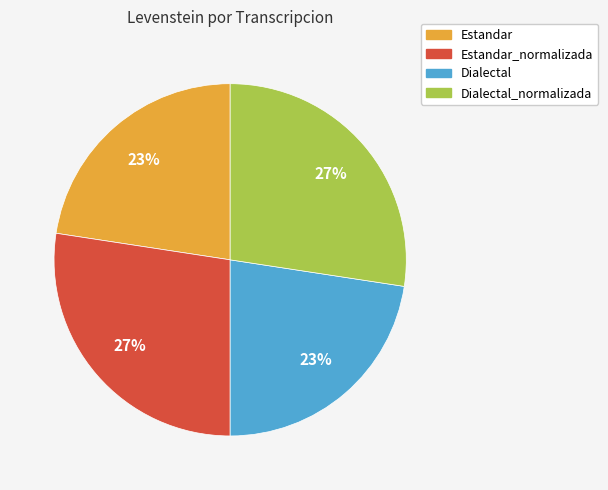

Does any single category account for the majority?

No